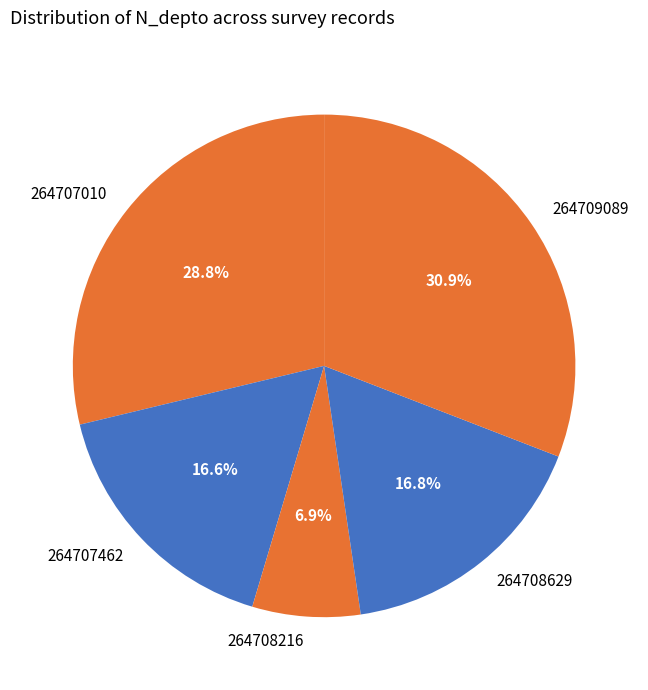

What percentage is the 264708216 slice, to the nearest percent?

7%